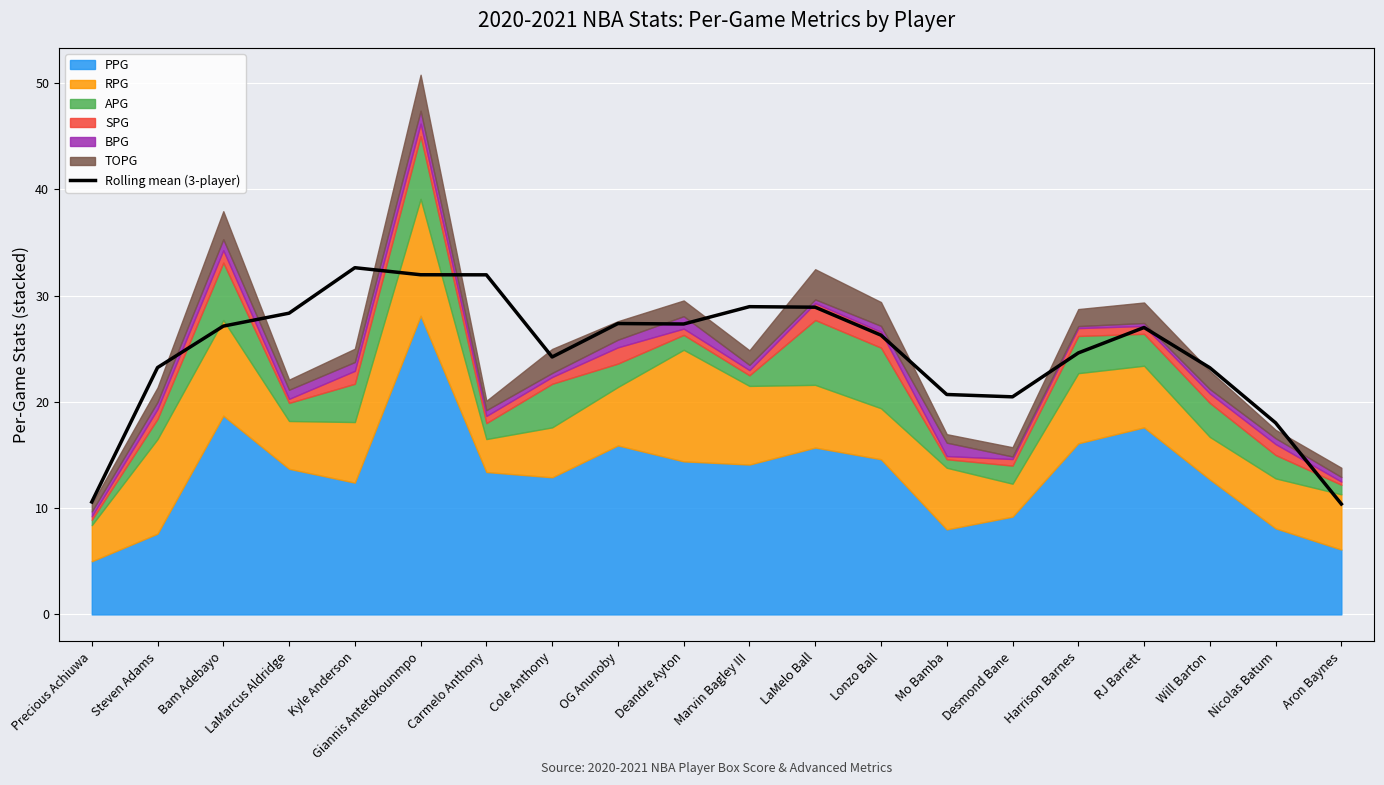

Reading left to right, transcribe all the data shown in this chart.

10.6	23.2	27.1	28.3	32.6	32.0	32.0	24.2	27.4	27.3	29.0	28.9	26.3	20.7	20.5	24.6	27.0	23.2	18.0	10.4